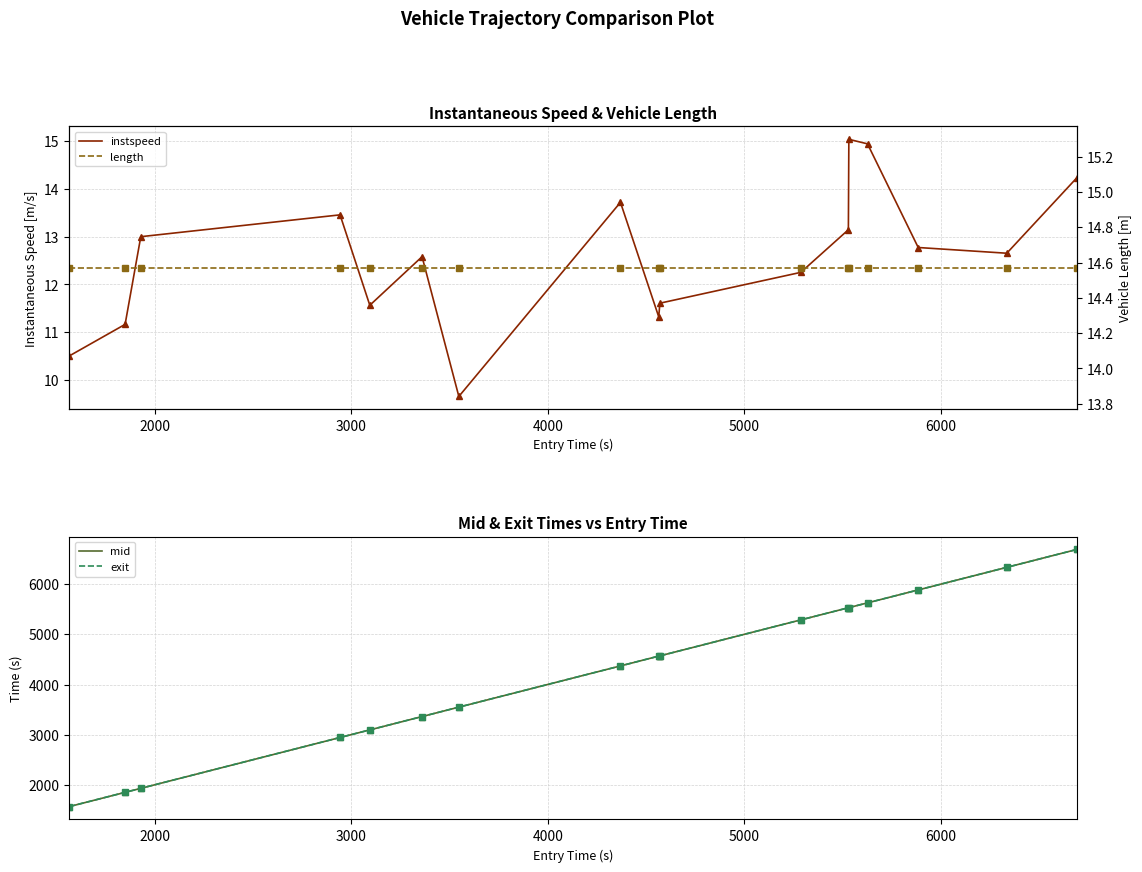

What is the maximum value shown in the chart?

6692.5